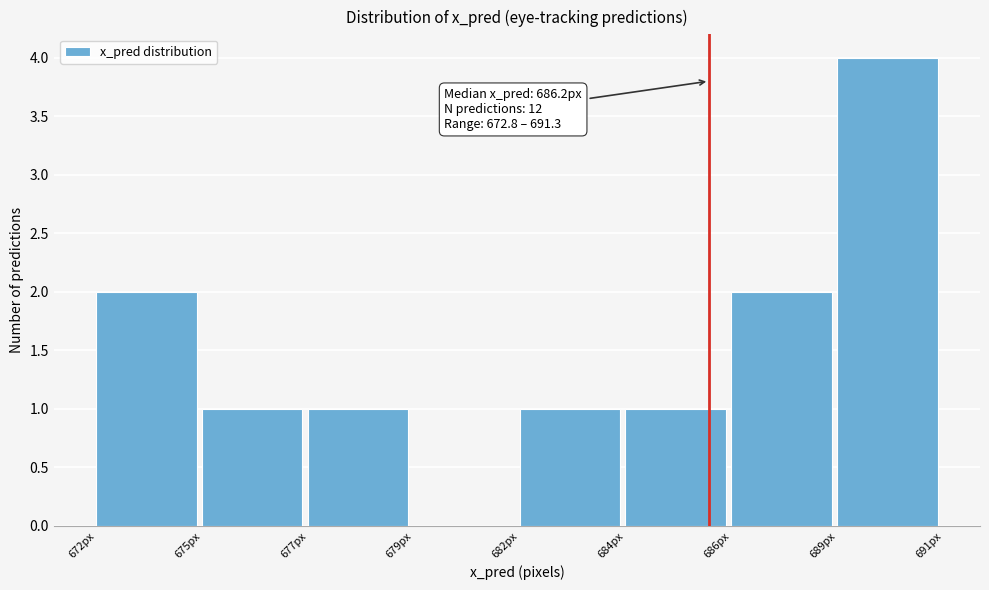

Reading left to right, transcribe all the data shown in this chart.

672px=2	675px=1	677px=1	679px=0	682px=1	684px=1	686px=2	689px=4